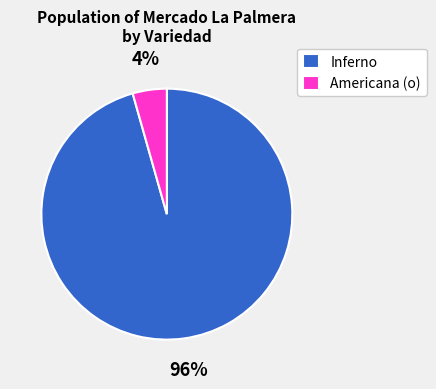

True or false: Americana (o) accounts for 16% of the total.

False